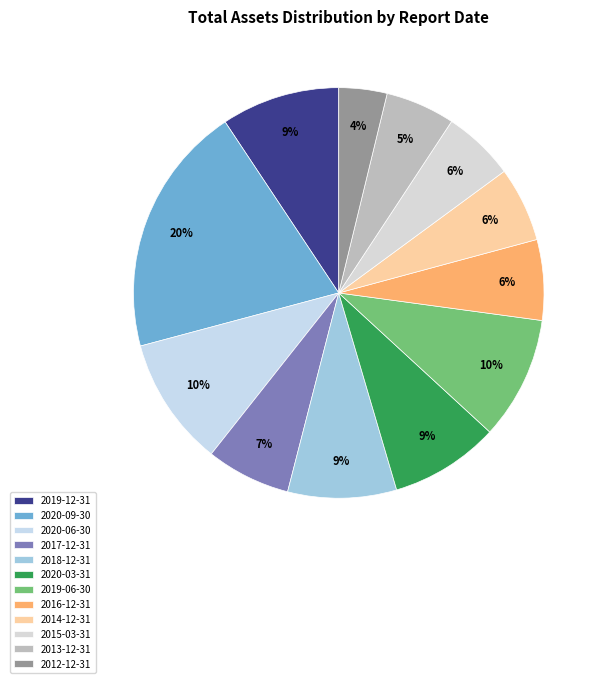

How many slices are in this pie chart?

12